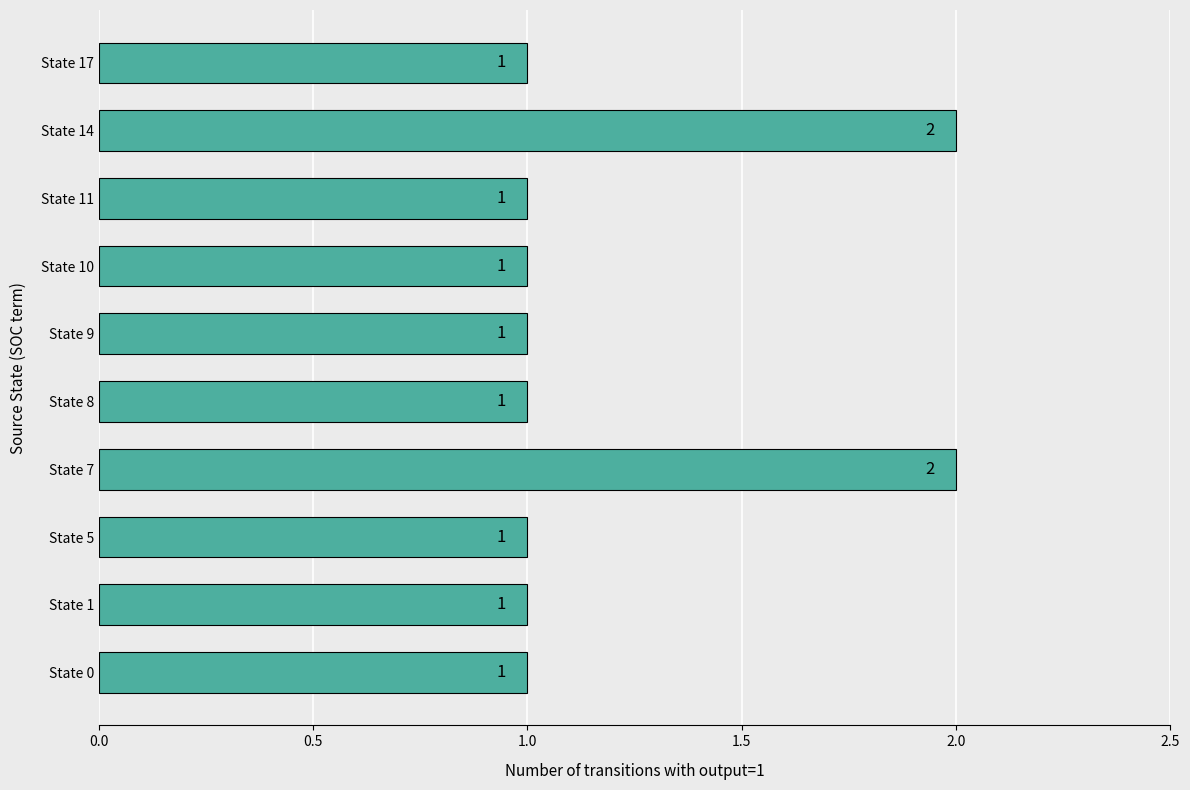

How many categories are shown in the chart?

10